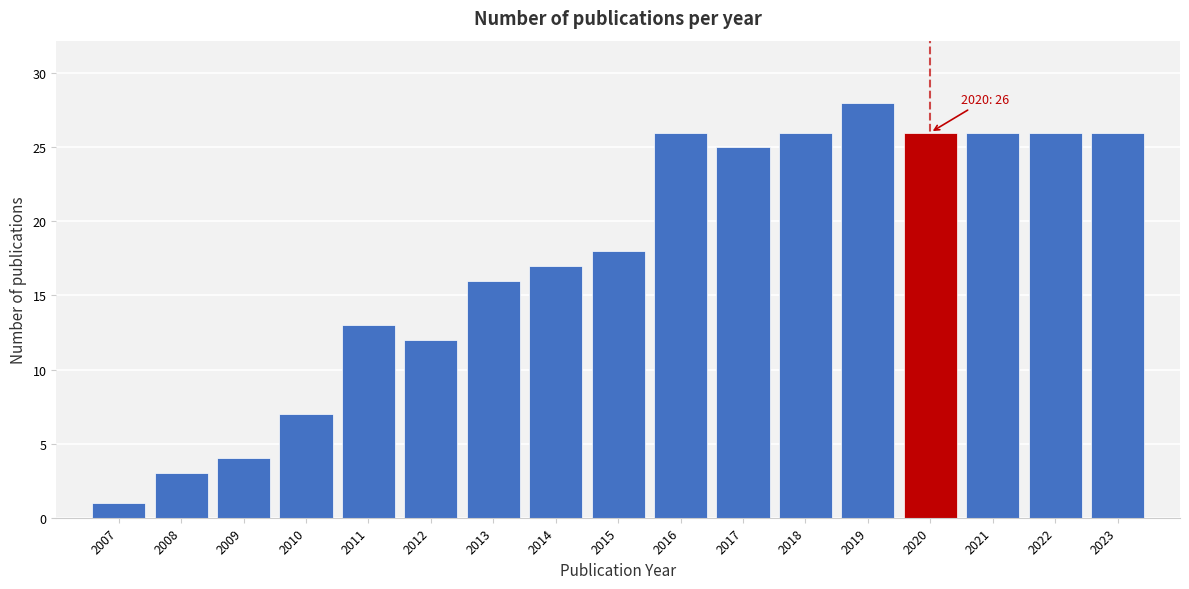

Reading left to right, extract all data points from this chart.

1	3	4	7	13	12	16	17	18	26	25	26	28	26	26	26	26